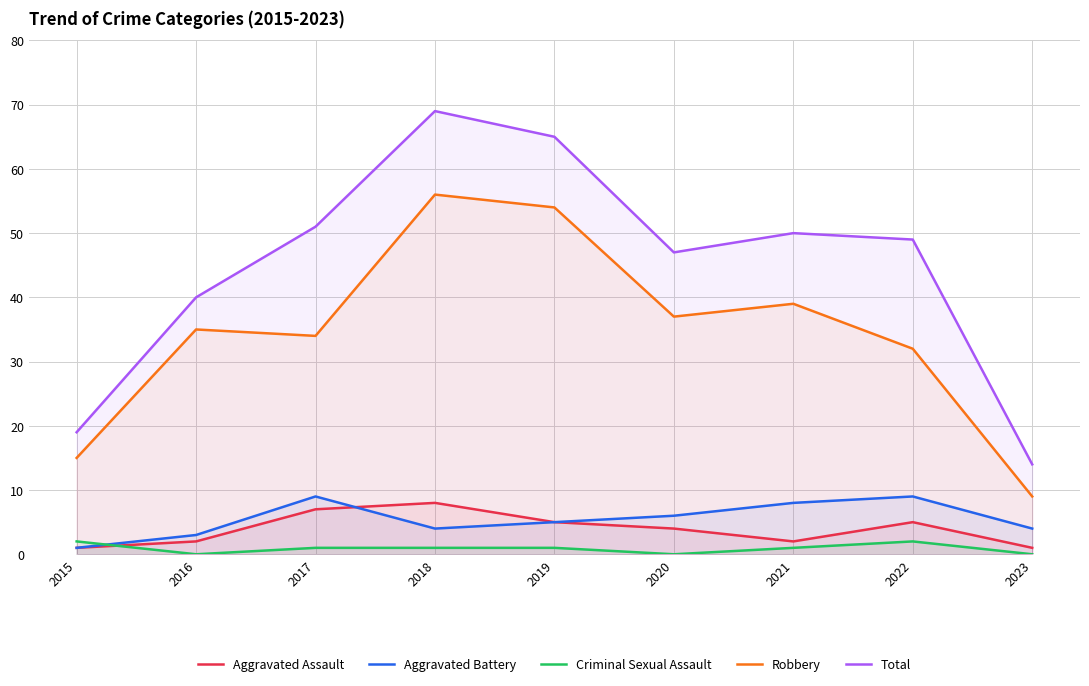

What is the difference between the second highest and minimum values in the Criminal Sexual Assault series?

2